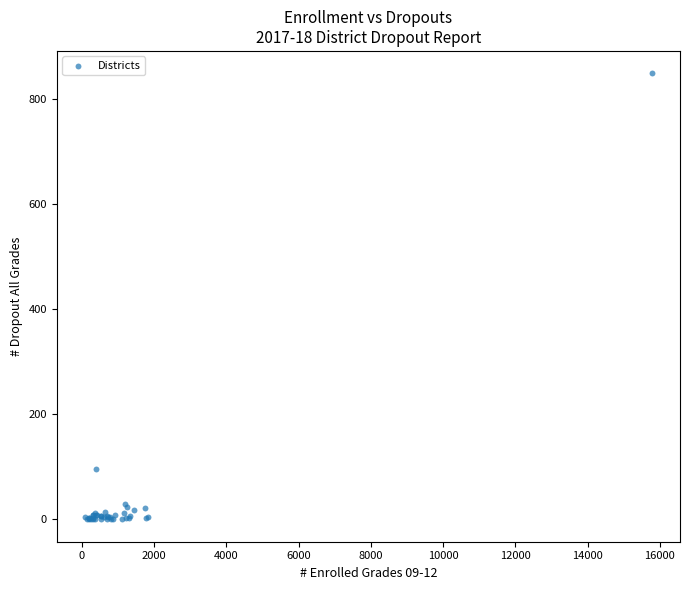

What Y value in the scatter plot is closest to 424?

95